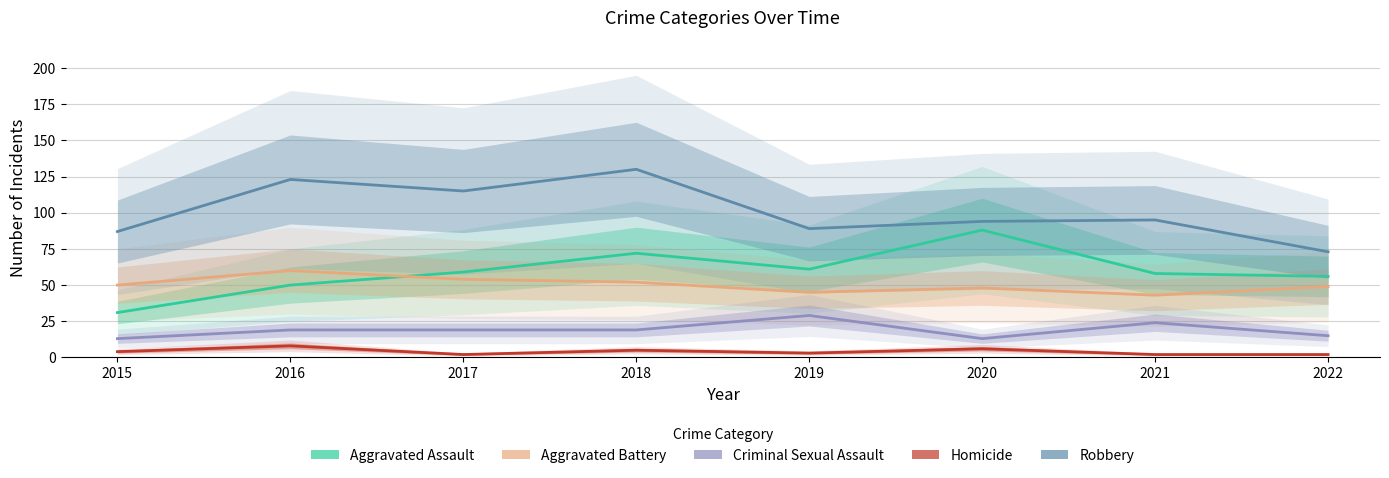

Which category has the lowest value in the Homicide series?

2017